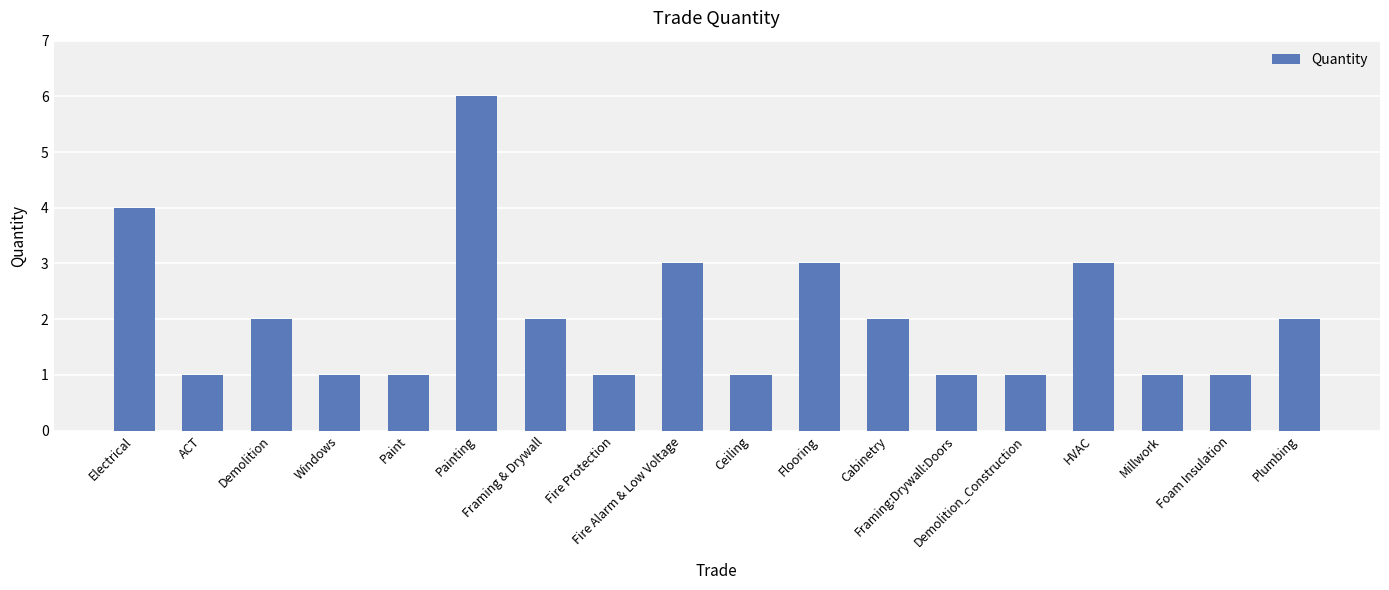

What is the difference between the maximum and minimum values?

5